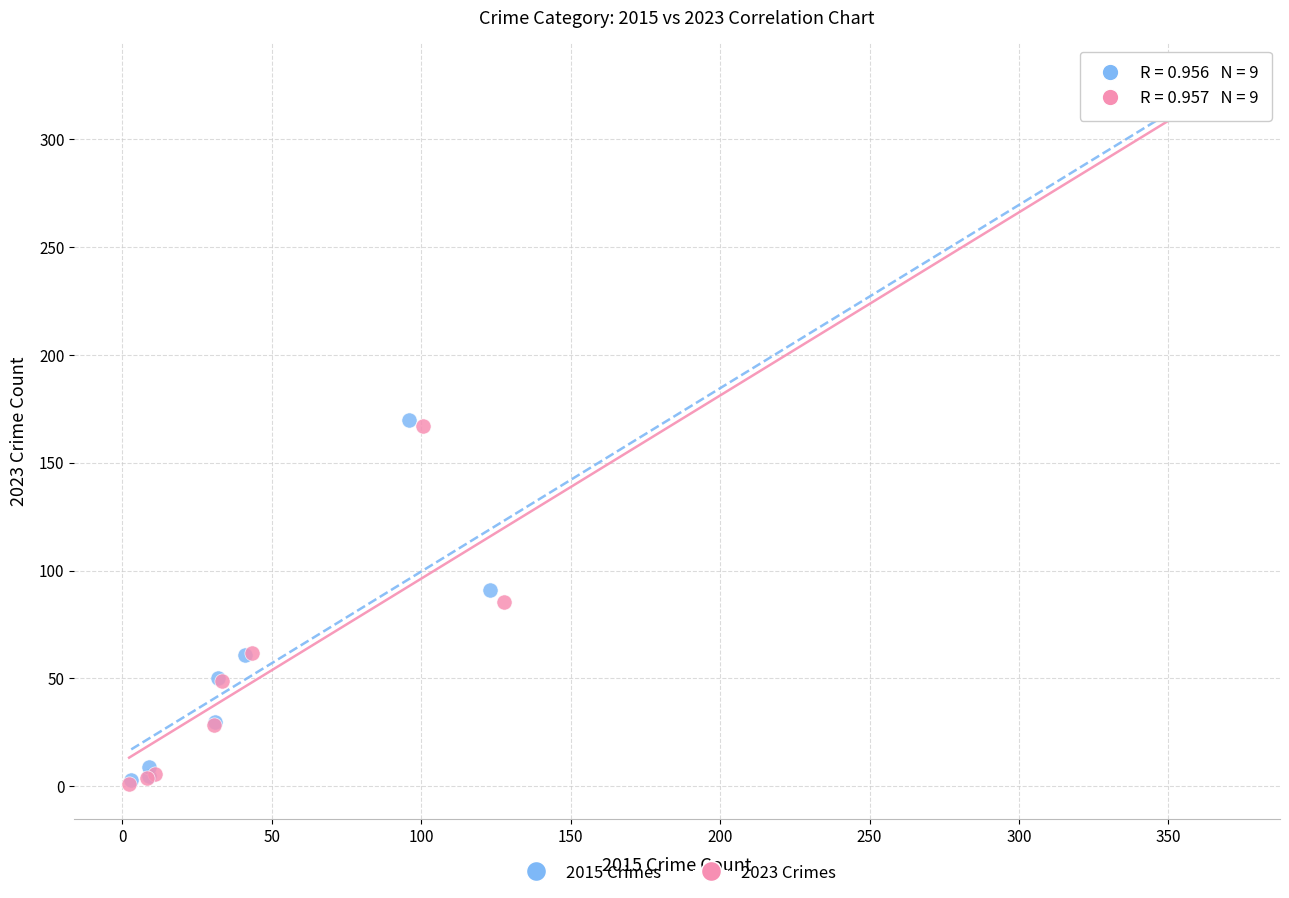

Which series has the largest Y range (max minus min)?

2015 Crimes